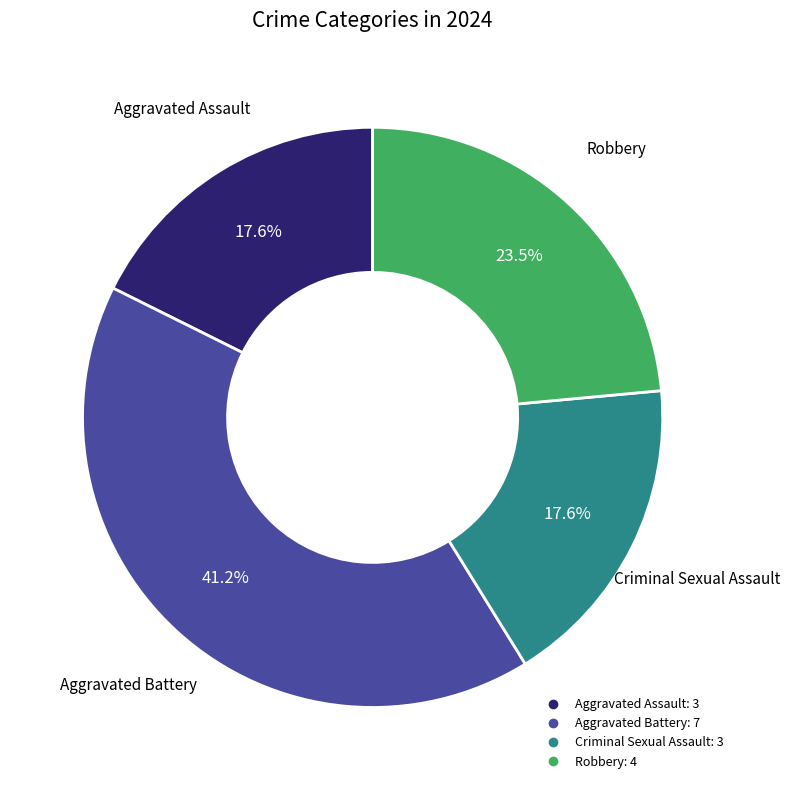

Is there any slice that represents more than half of the pie?

No